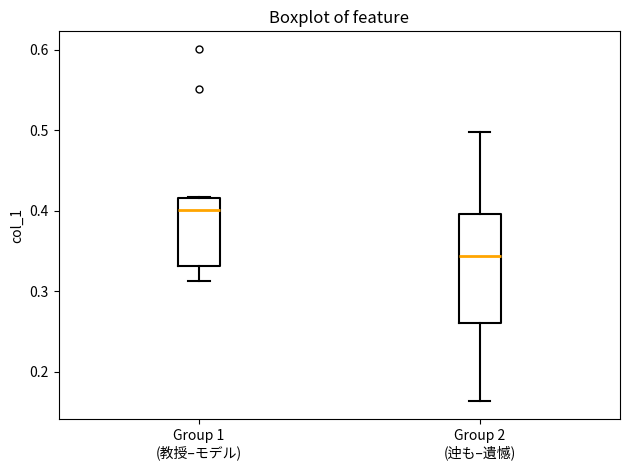

Comparing the boxes themselves (not the whiskers), which one is the tallest?

Group 2 (迚も–遺憾)